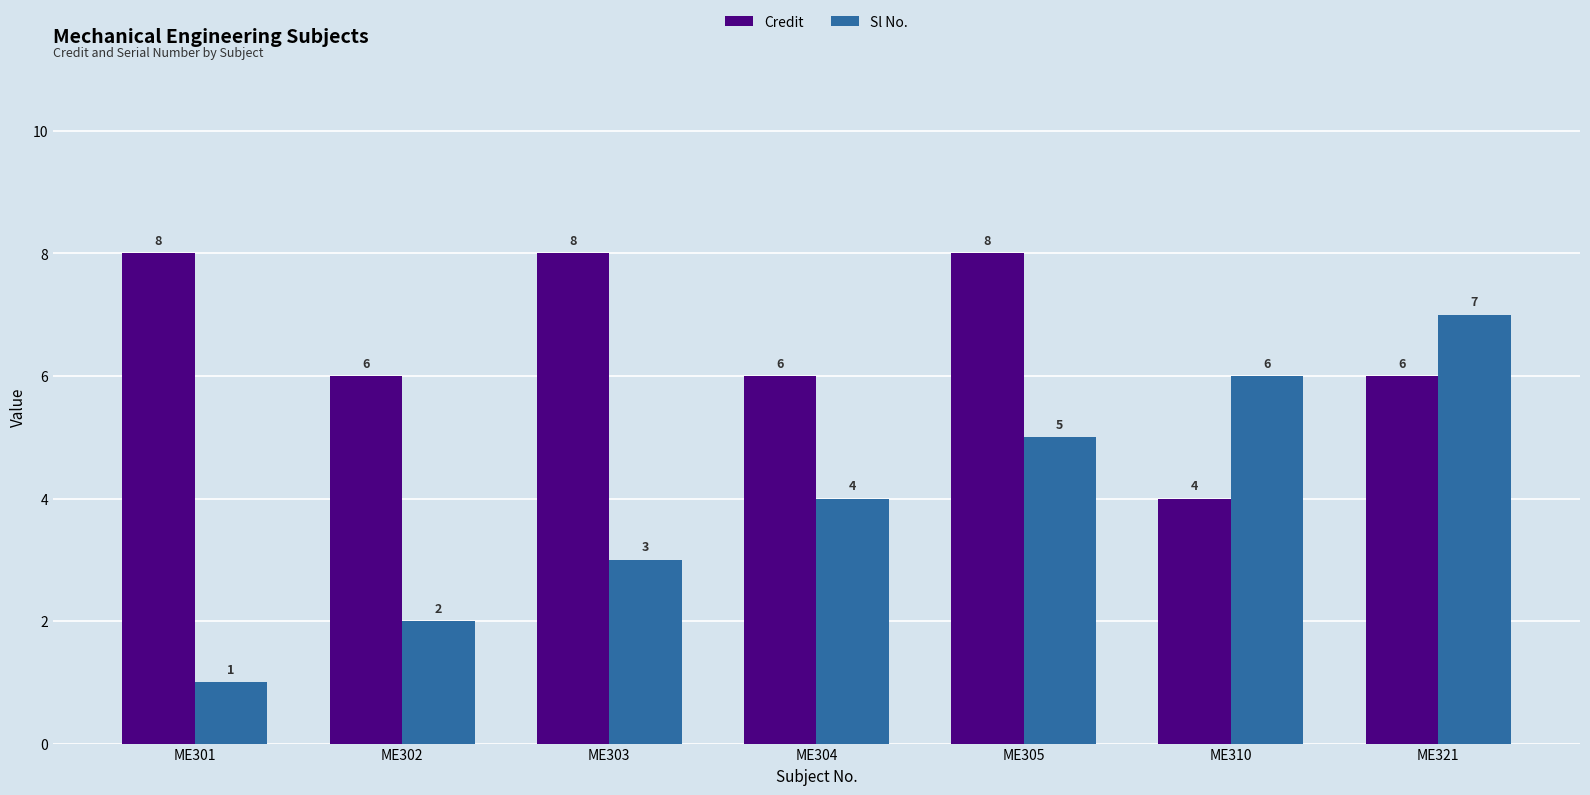

Reading left to right, list all the values displayed in this chart.

Credit: ME301=8	ME302=6	ME303=8	ME304=6	ME305=8	ME310=4	ME321=6
Sl No.: ME301=1	ME302=2	ME303=3	ME304=4	ME305=5	ME310=6	ME321=7